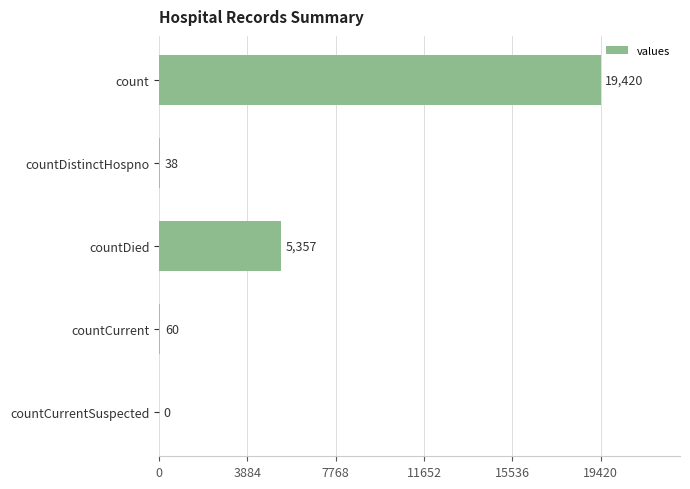

What is the sum of the values at countCurrentSuspected and count?

19420